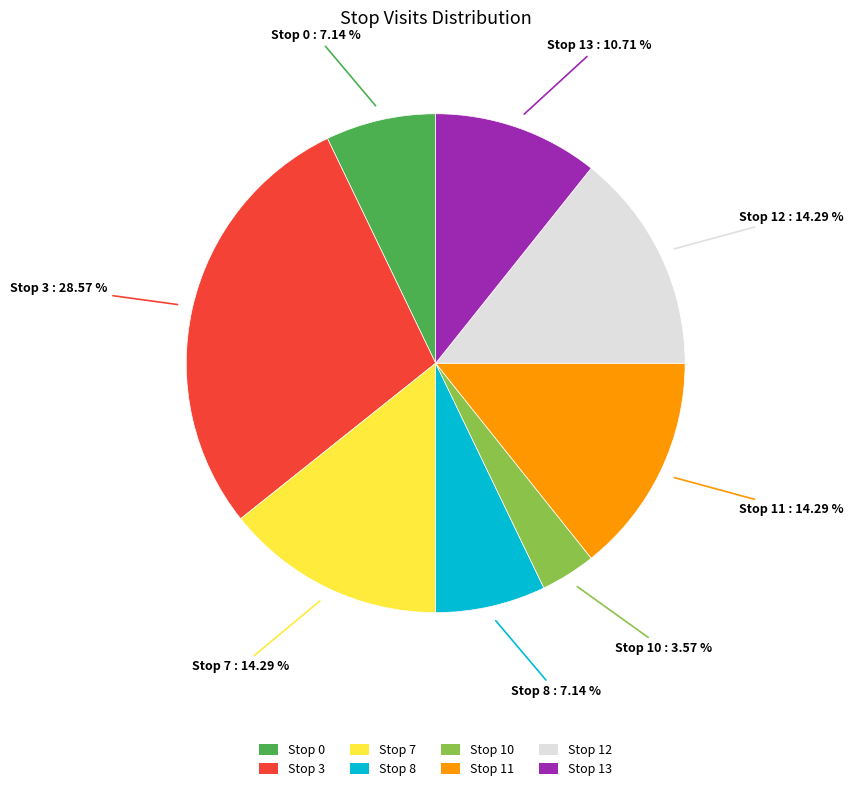

Does Stop 0 represent more than half of the total?

No